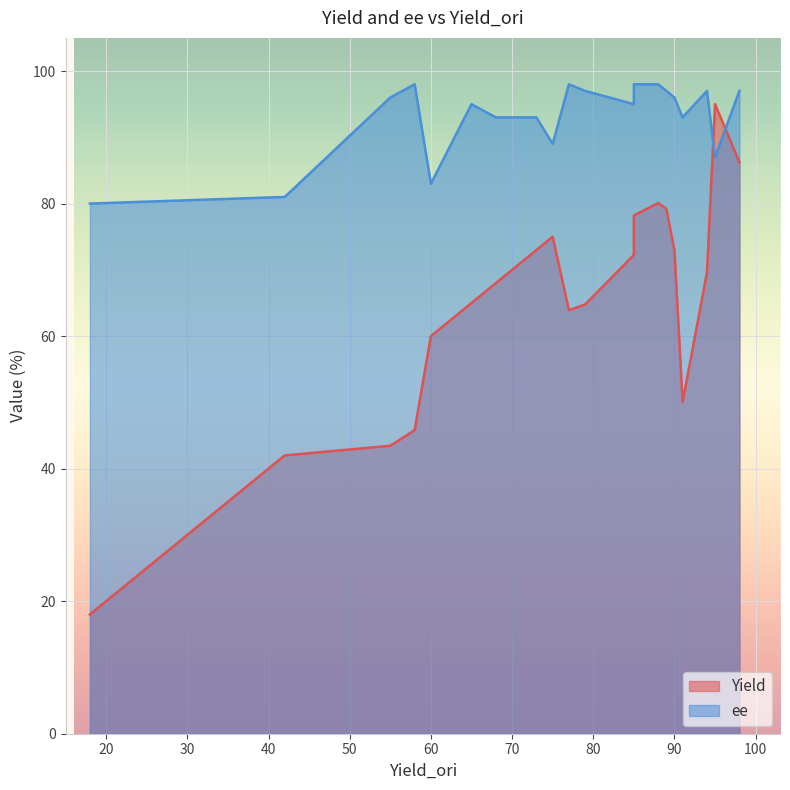

List the series in order of their overall mean, highest first.

ee, Yield